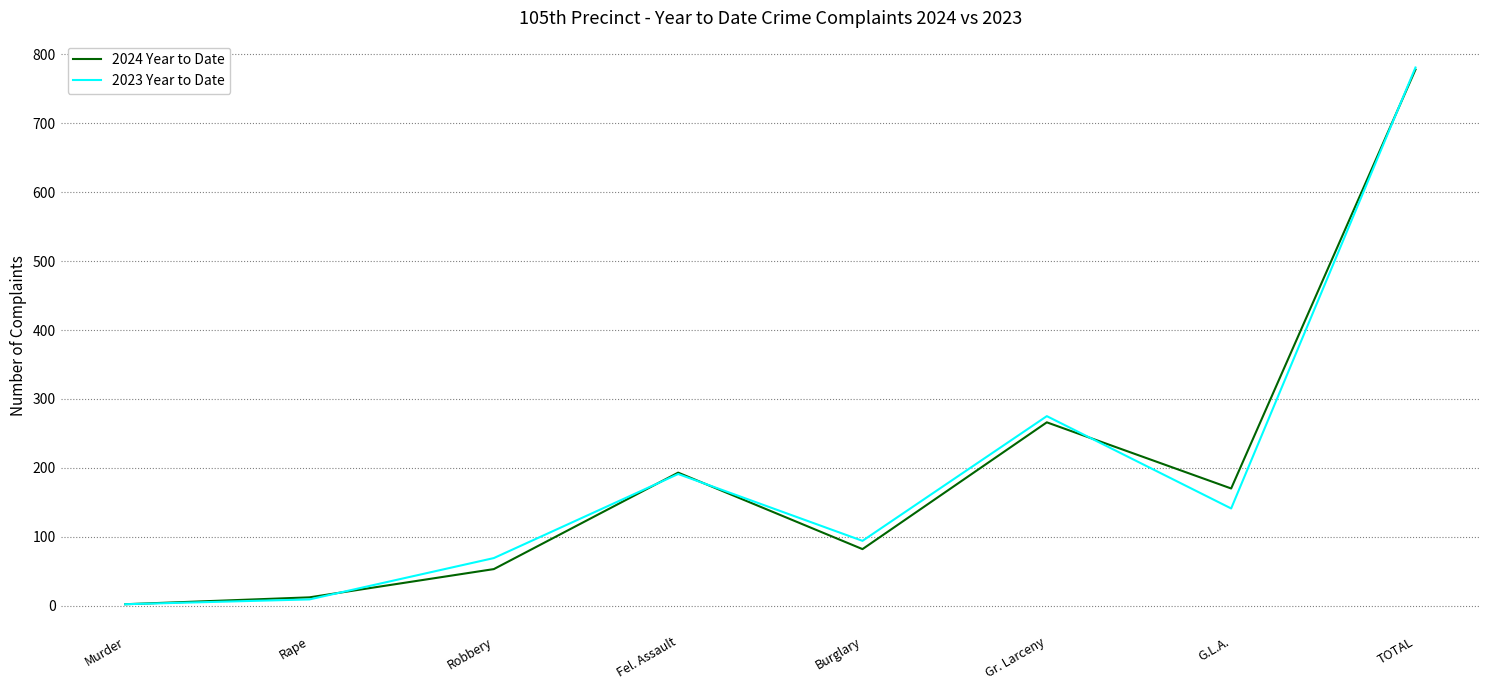

Where is the first local maximum for 2024 Year to Date?

Fel. Assault